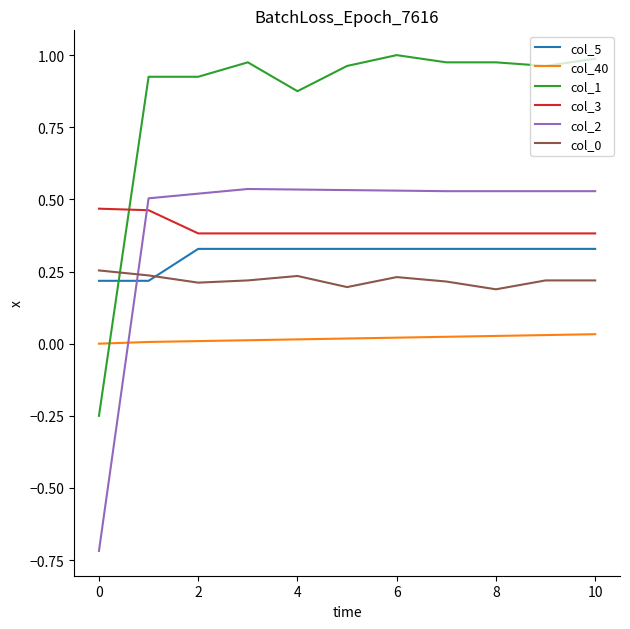

True or false: col_3 and col_5 intersect in this chart.

False